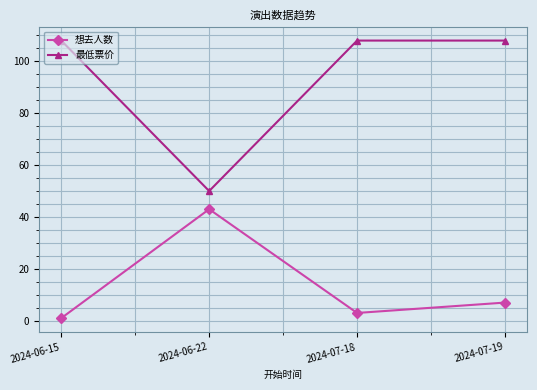

True or false: 最低票价 has a value of 186 at 2024-07-18.

False